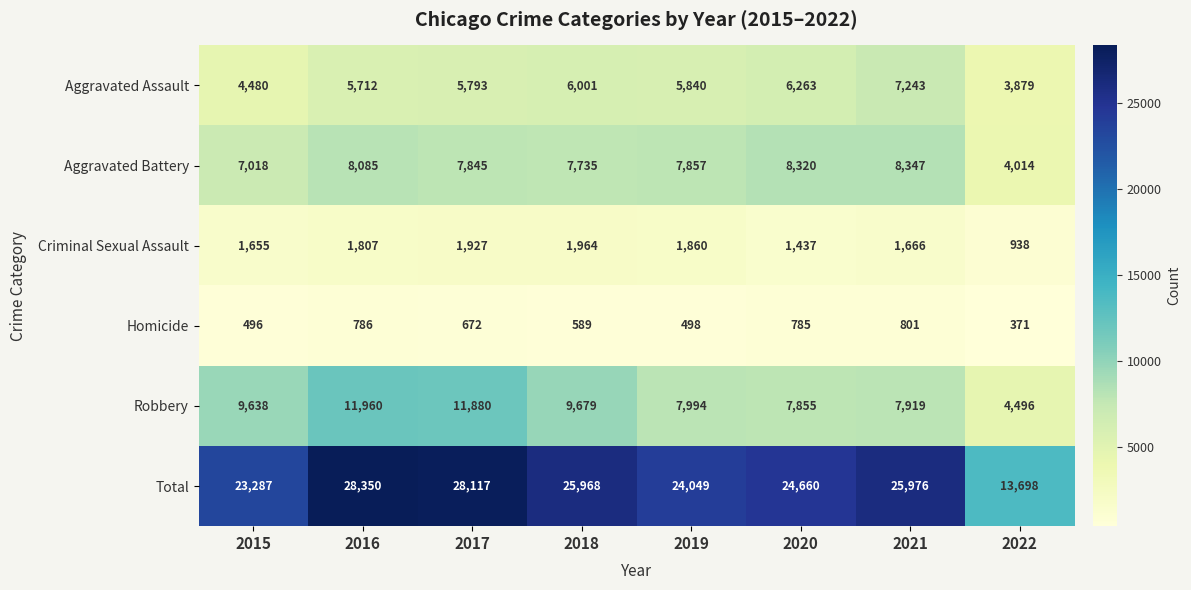

What is the difference between the highest and lowest values at 2017?

27445